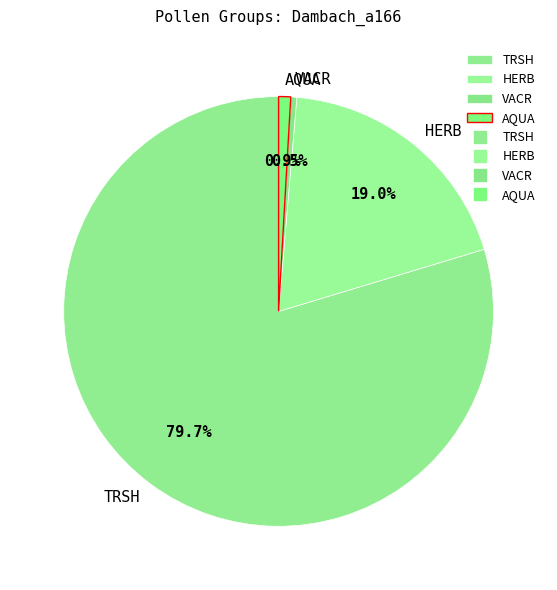

What is the largest slice in the pie chart?

TRSH